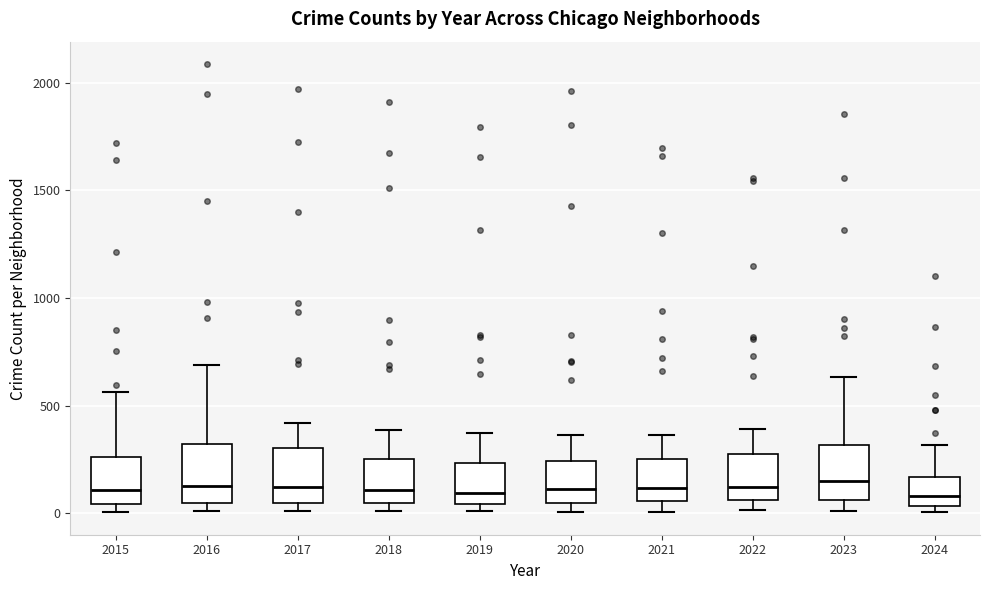

Reading left to right, transcribe this box plot: for each box, give where its median line is, the range the box spans, and where its two whiskers end, as read against the y-axis. The values are not printed on the chart, so give them approximately, as read against the axis.

2015: median 100, box 50 to 250, whiskers 0 to 550
2016: median 150, box 50 to 300, whiskers 0 to 700
2017: median 100, box 50 to 300, whiskers 0 to 400
2018: median 100, box 50 to 250, whiskers 0 to 400
2019: median 100, box 50 to 250, whiskers 0 to 400
2020: median 100, box 50 to 250, whiskers 0 to 350
2021: median 100, box 50 to 250, whiskers 0 to 350
2022: median 100, box 50 to 250, whiskers 0 to 400
2023: median 150, box 50 to 300, whiskers 0 to 650
2024: median 100, box 50 to 150, whiskers 0 to 300